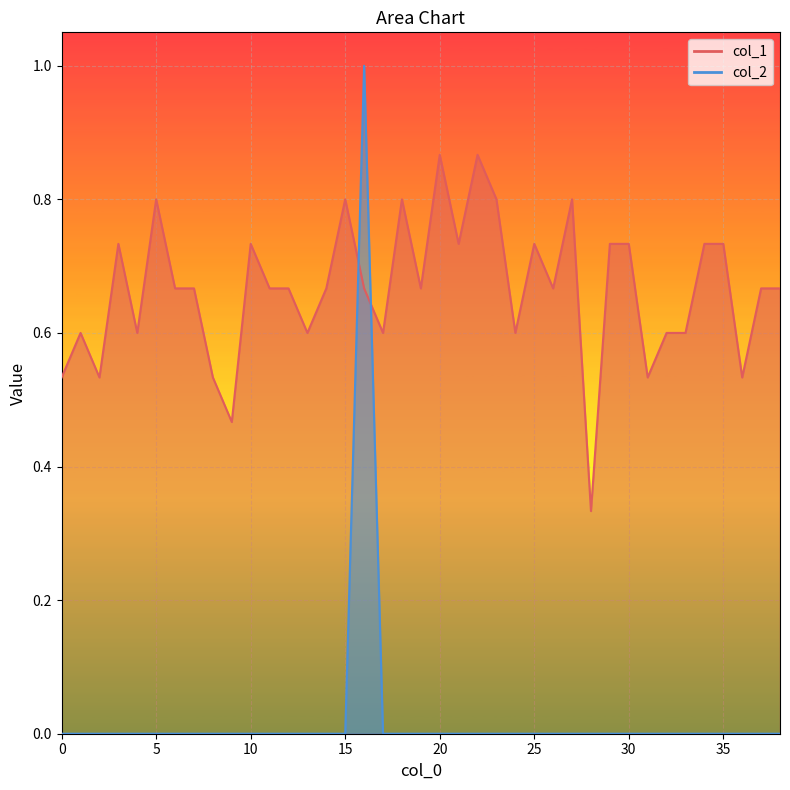

Which series has the widest spread of values?

col_2